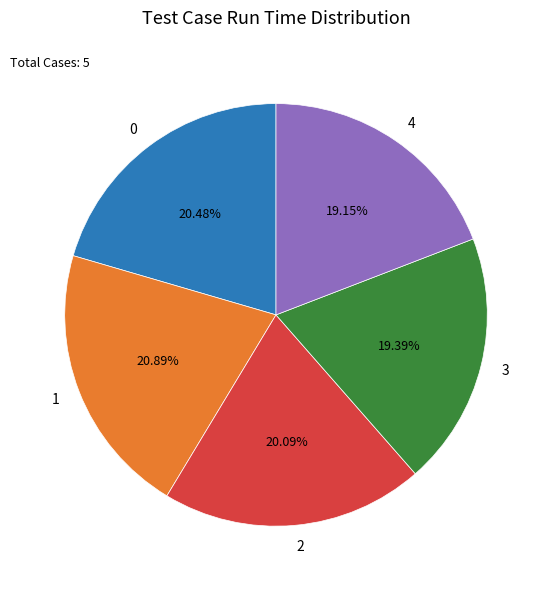

True or false: 4 accounts for 19% of the total.

True